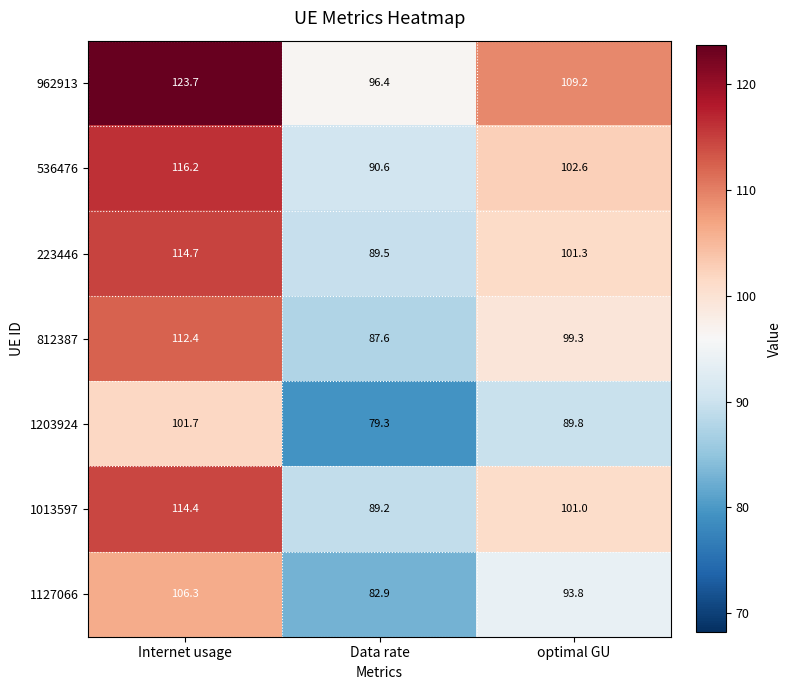

The 536476 series shows 102.6 at optimal GU. True or false?

True